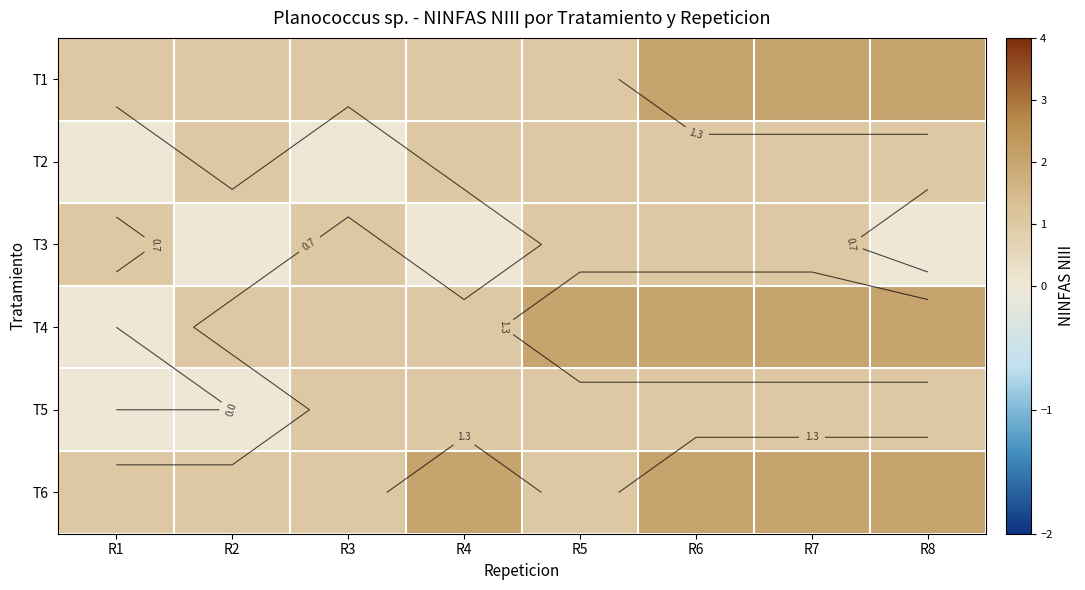

Read the T3 value at R5.

1